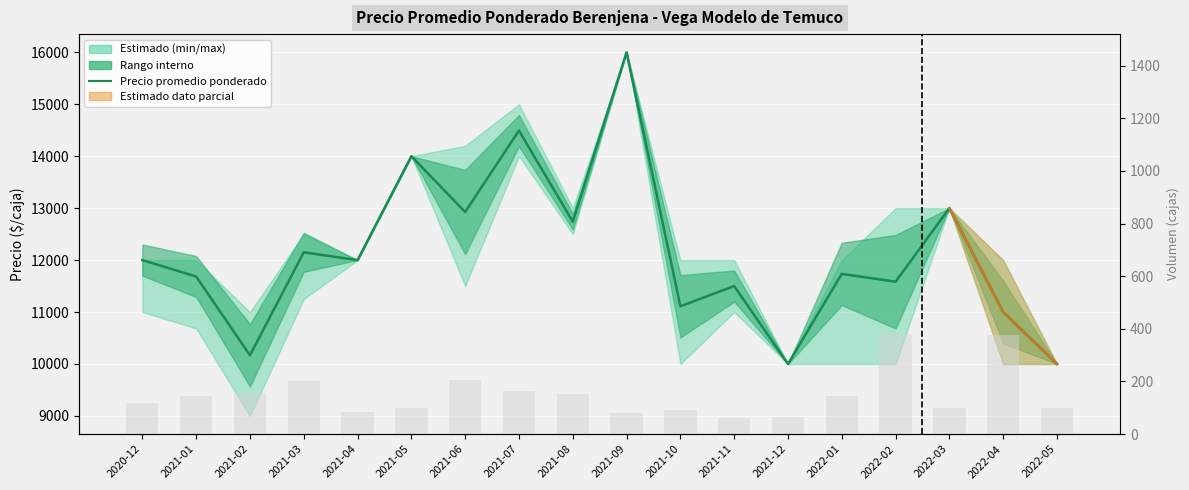

Rank the categories by value from highest to lowest.

2021-09, 2021-07, 2021-05, 2022-03, 2021-06, 2021-08, 2021-03, 2020-12, 2021-04, 2022-01, 2021-01, 2022-02, 2021-11, 2021-10, 2022-04, 2021-02, 2021-12, 2022-05